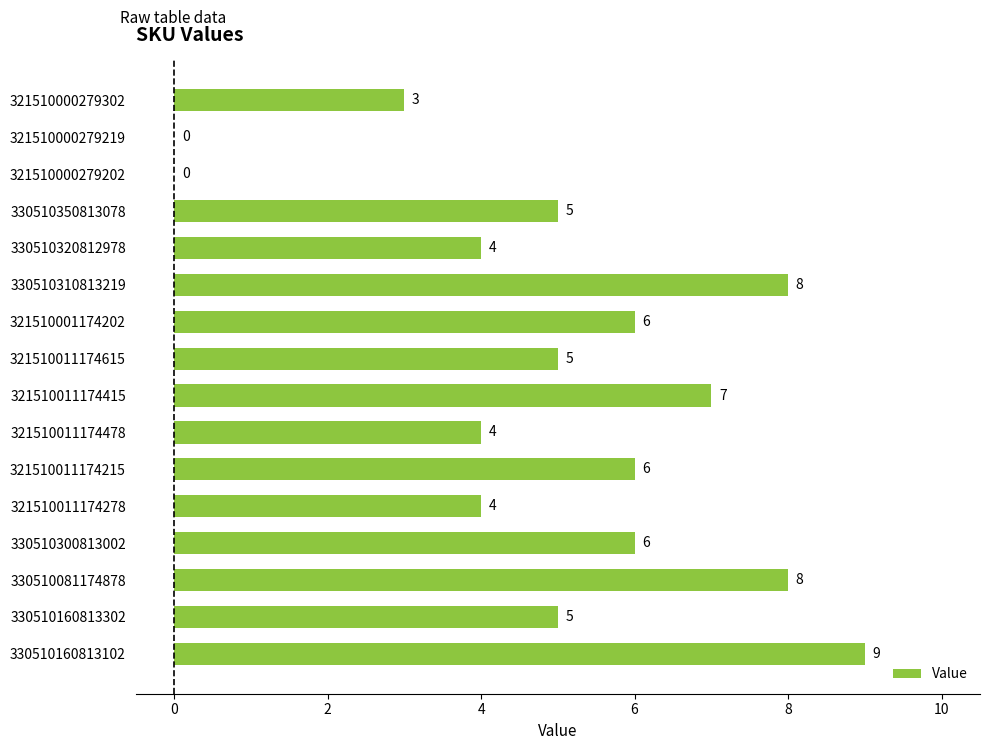

What is the sum of all values?

80